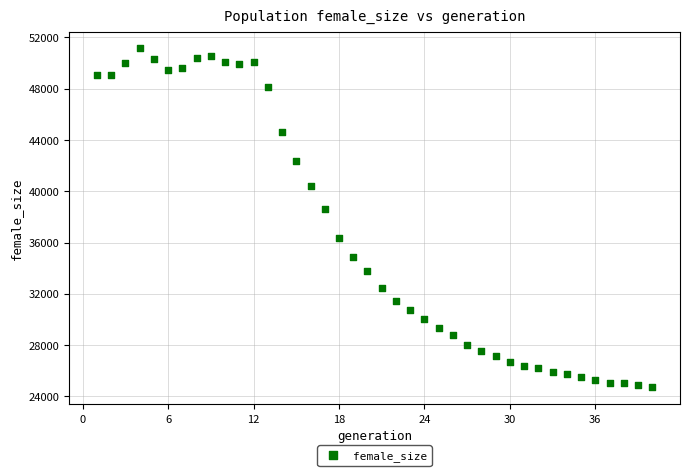

What Y value in the scatter plot is closest to 37914?

38583